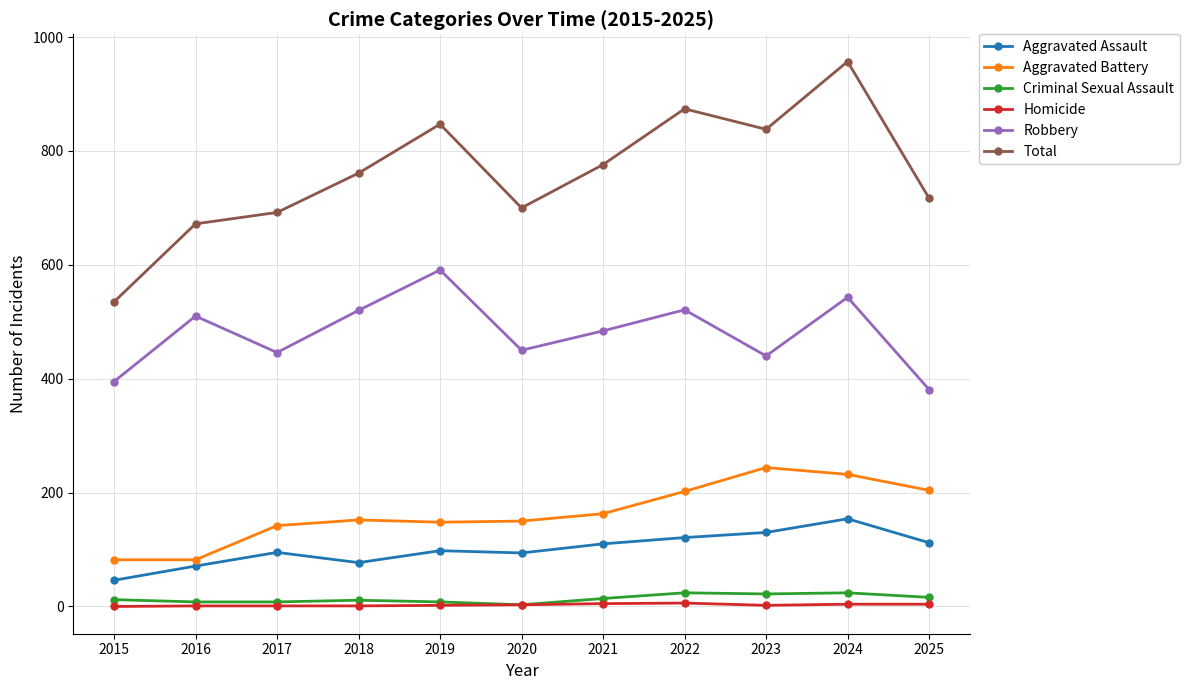

What is the highest value of the Robbery series?

591